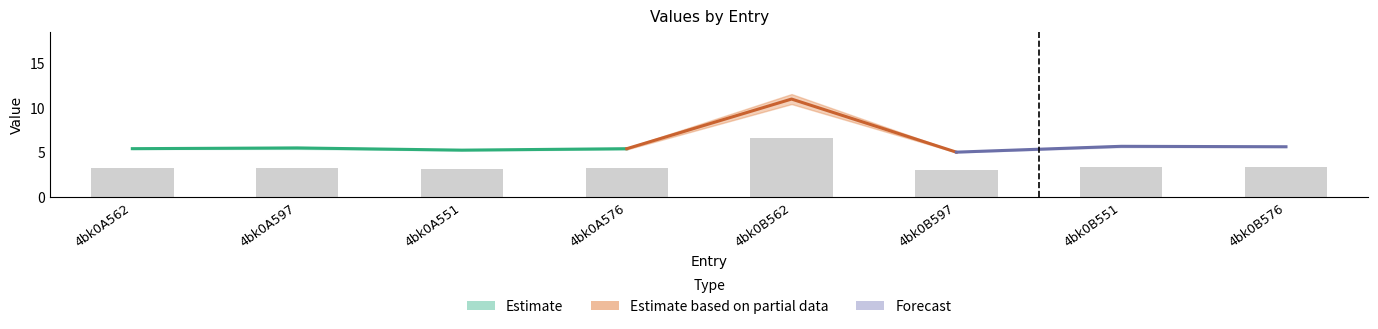

What is the change in value from 4bk0A597 to 4bk0B576?

+0.1